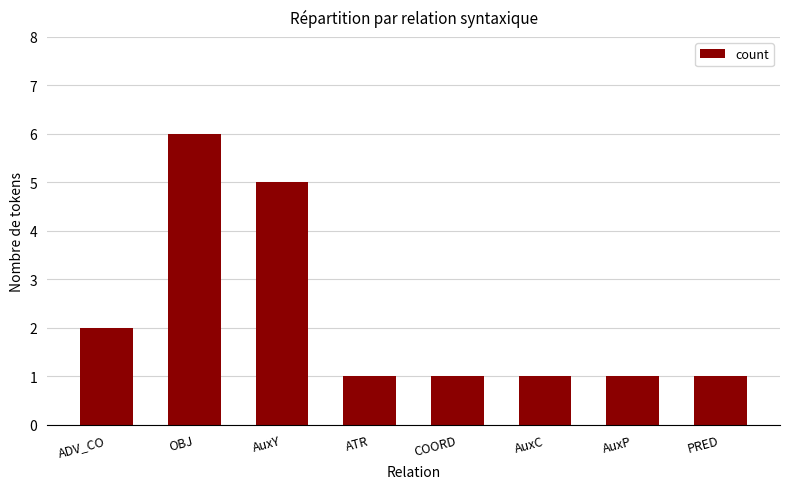

What is the label of the 4th bar from the left?

ATR